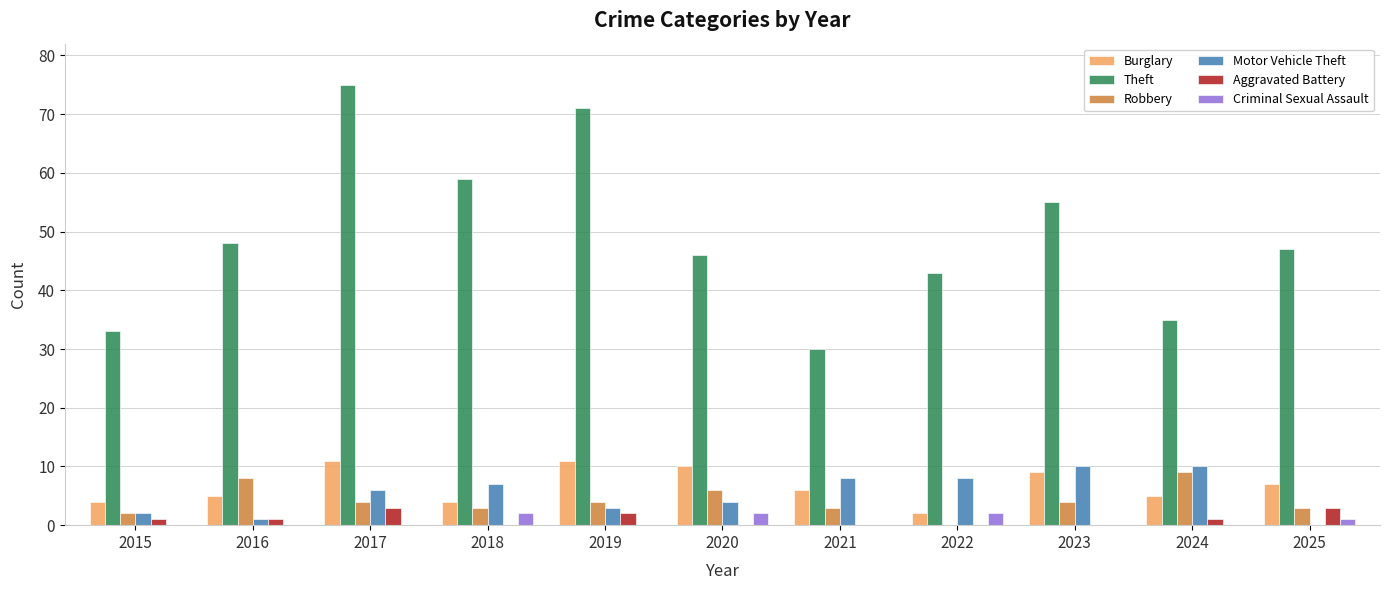

What is the difference between the Motor Vehicle Theft values at 2023 and 2021?

2